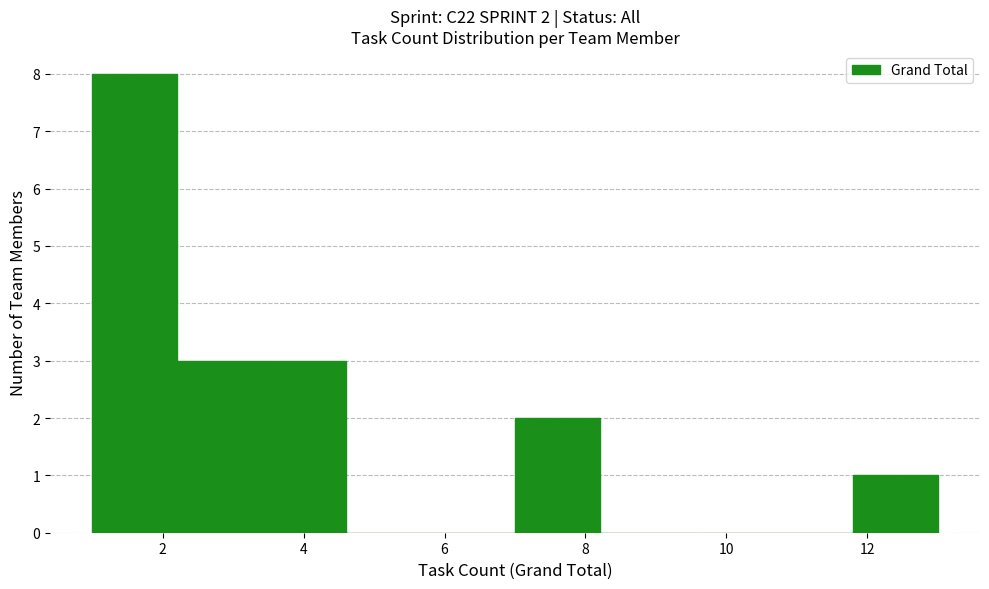

Over which range of the x-axis is the bar tallest?

1.0 to 2.2